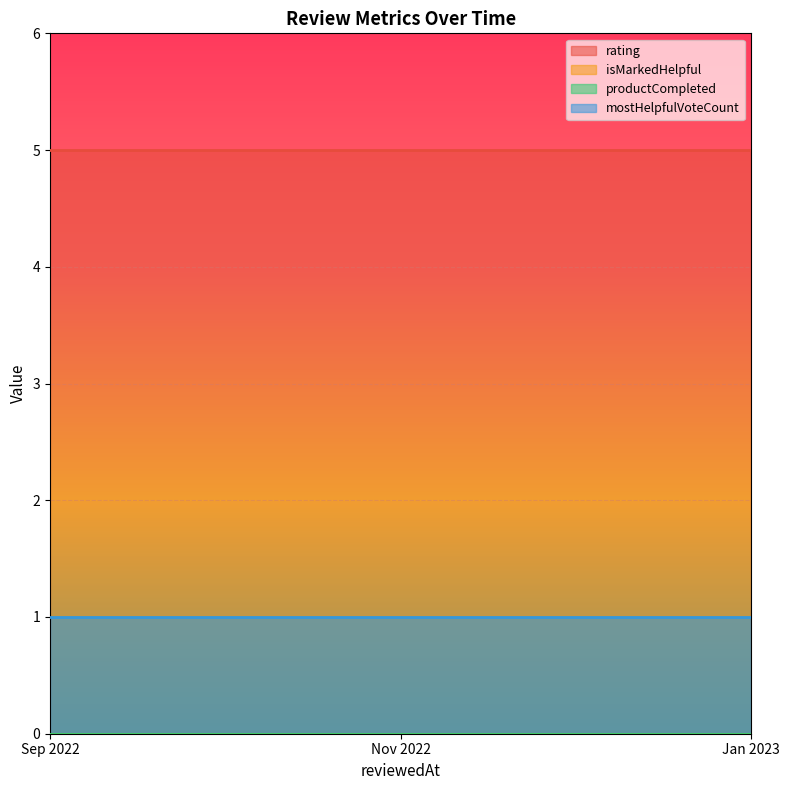

Which has a higher value, 1675232164630 or 1669823291302?

1675232164630